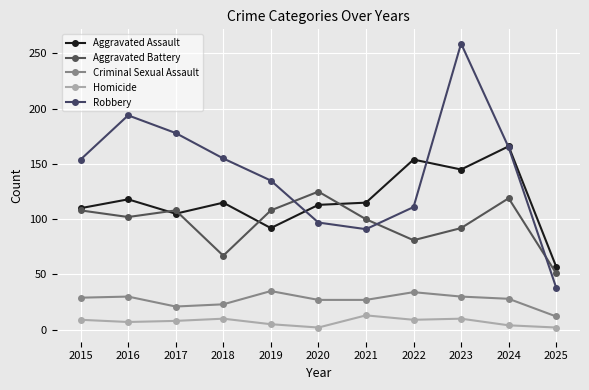

At which category is the sum across all series the highest?

2023